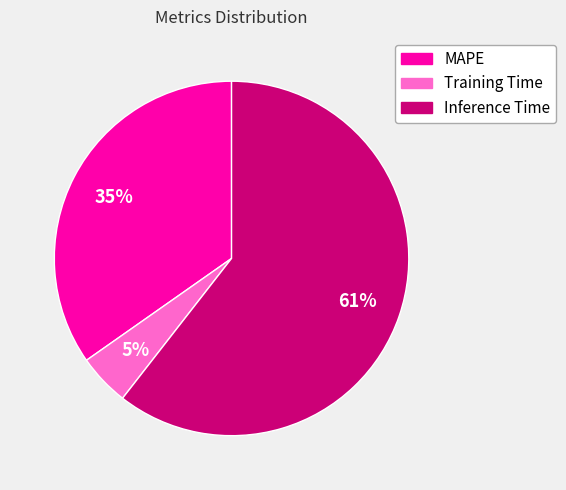

The MAPE slice represents 35% of the pie. True or false?

True